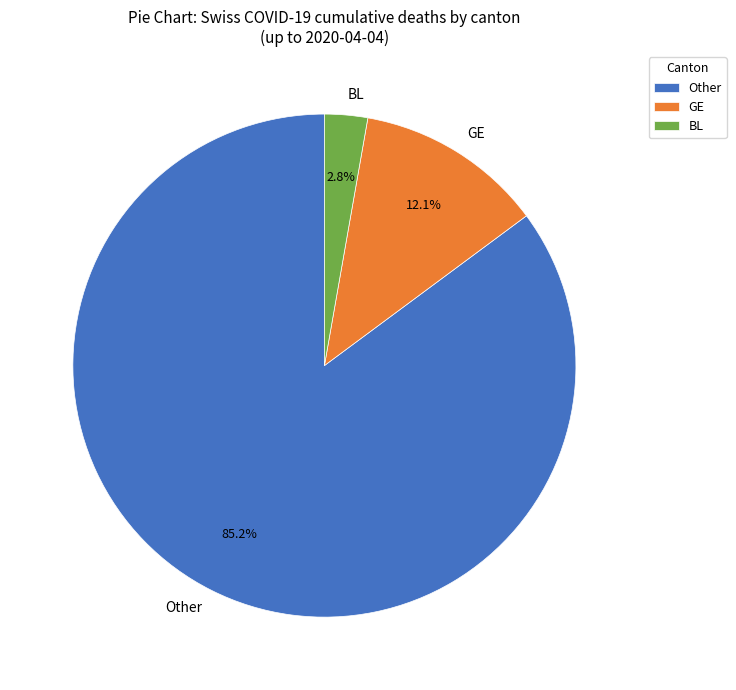

Between Other and BL, which is larger?

Other